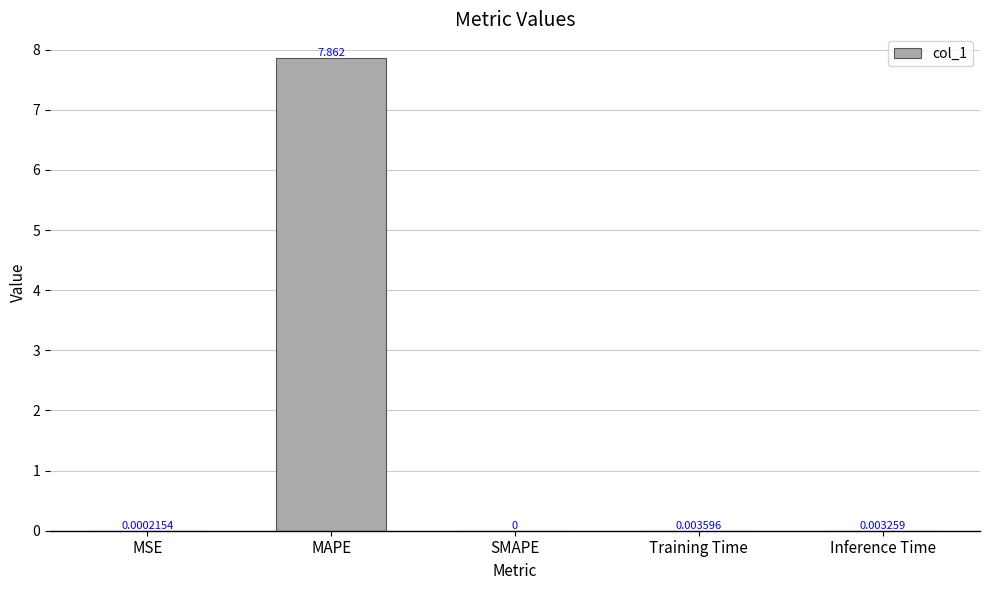

Between SMAPE and Training Time, which is larger?

Training Time